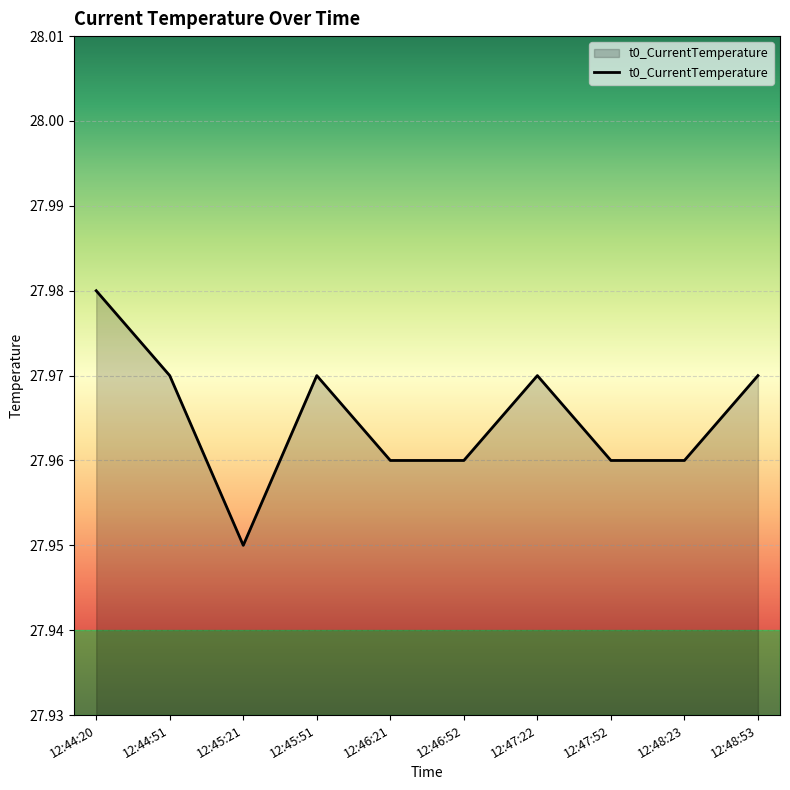

The chart shows a value of 5.7 at 12:44:20. True or false?

False